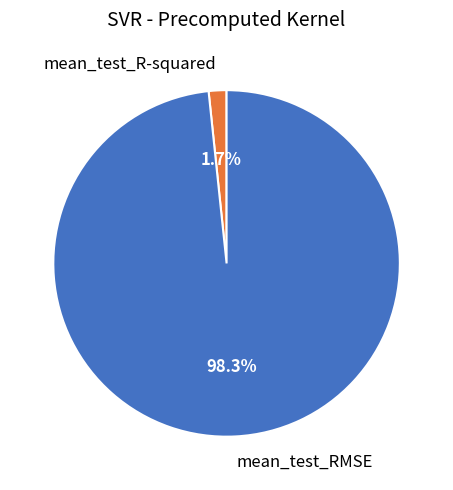

Is there any slice that represents more than half of the pie?

Yes